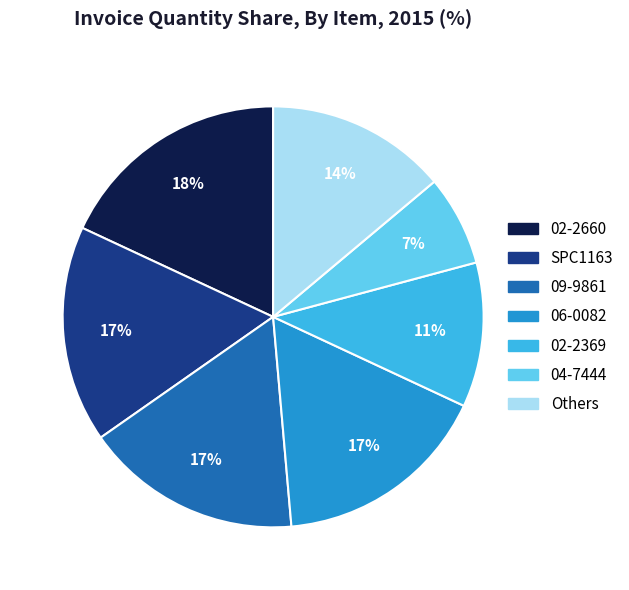

To the nearest percent, what is the difference between the largest and smallest slice percentages?

11%